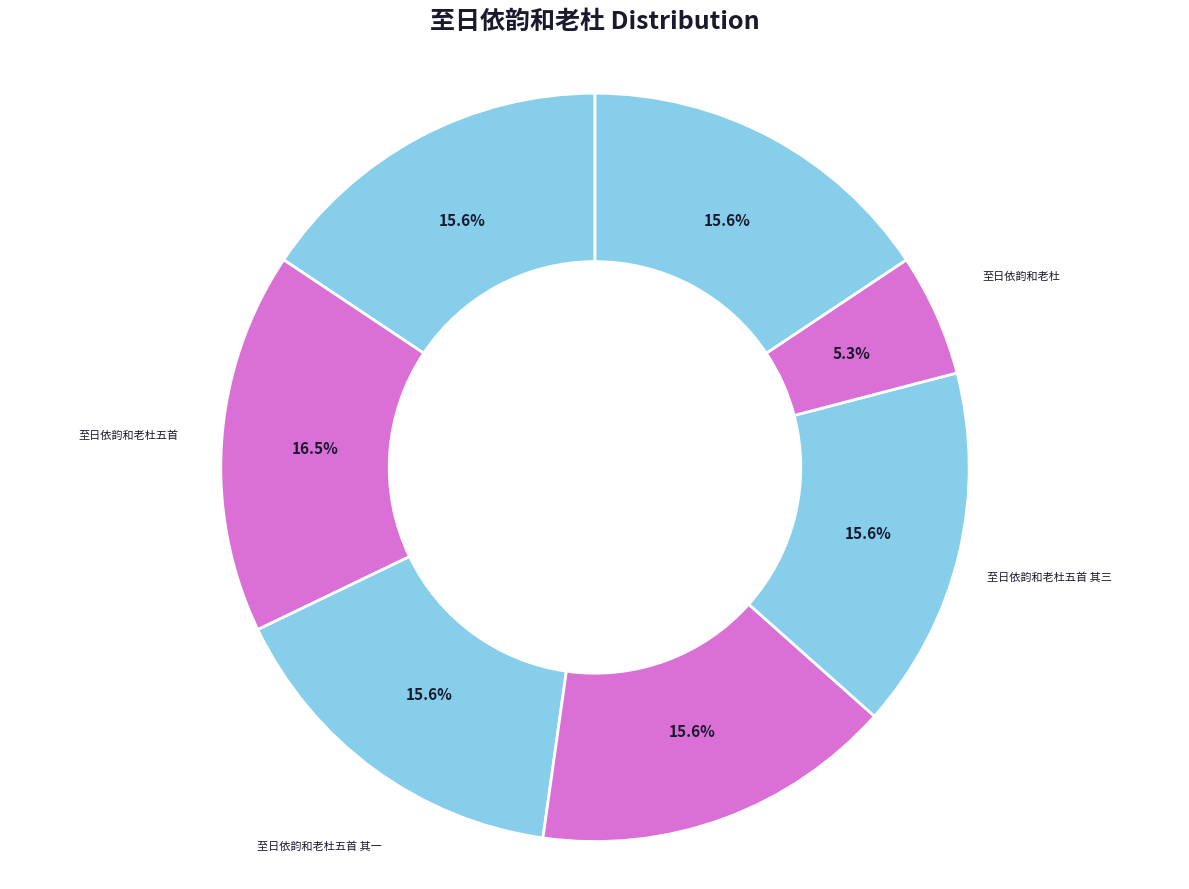

Which category has the smallest portion of the pie?

至日依韵和老杜